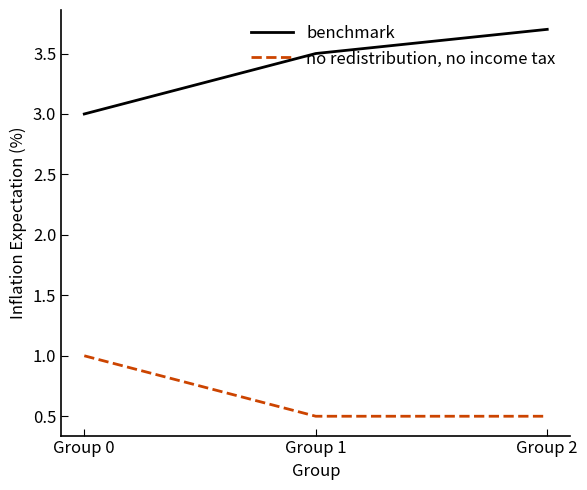

Reading right to left, what are all the values shown in this chart?

benchmark: 3.7	3.5	3.0
no redistribution, no income tax: 0.5	0.5	1.0